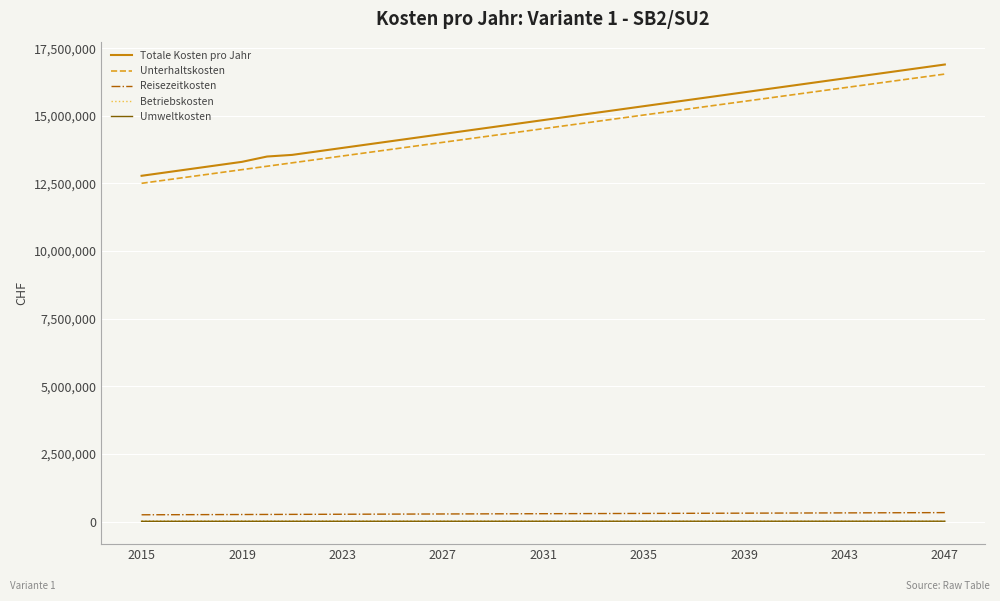

True or false: Umweltkosten and Totale Kosten pro Jahr intersect in this chart.

False